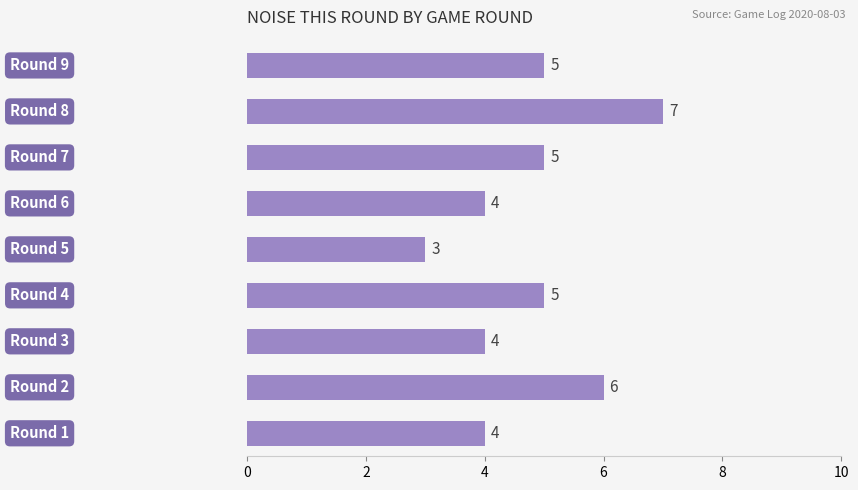

What is the smallest value displayed?

3